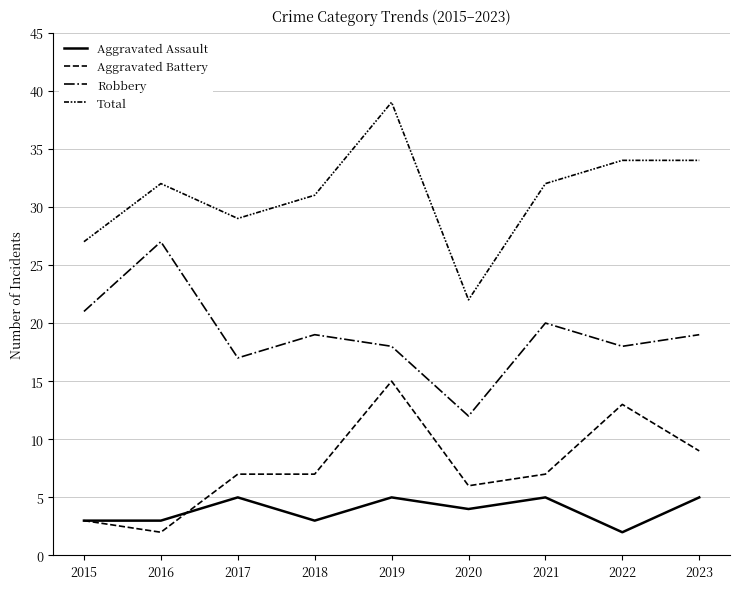

What is the difference between the maximum and second lowest values in the Aggravated Battery series?

12